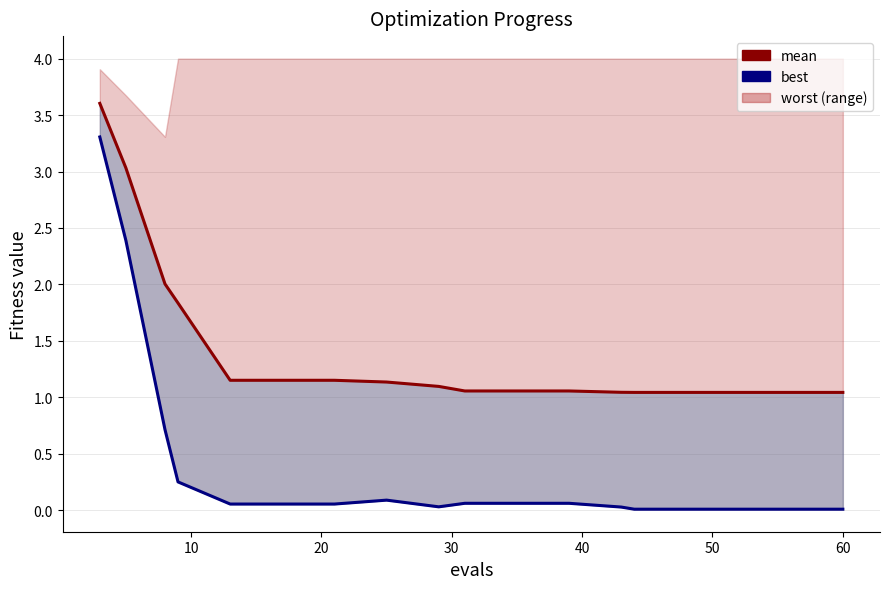

True or false: best and mean cross at least once.

False